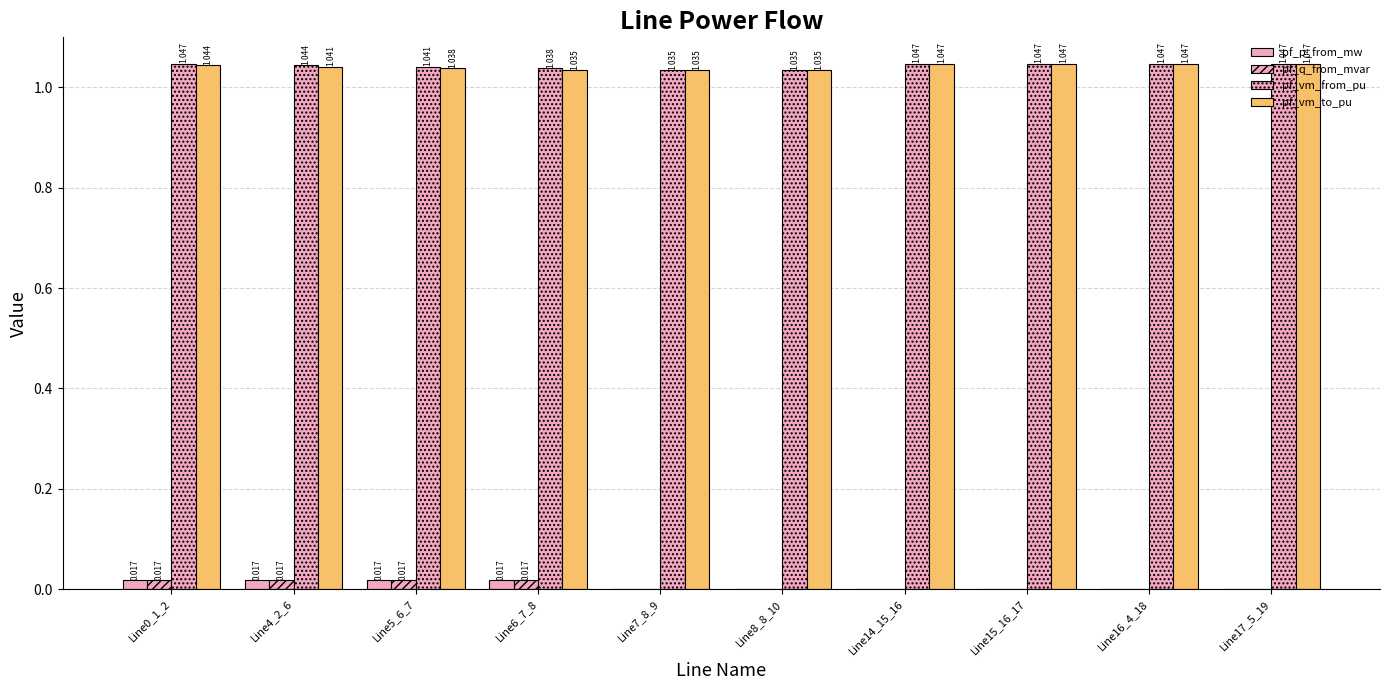

At which category is the sum across all series the highest?

Line0_1_2